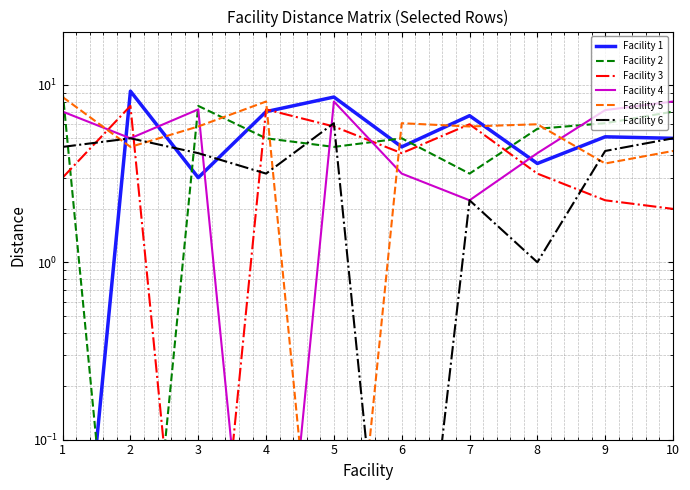

Reading left to right, transcribe all the data shown in this chart.

Facility 1: 0.0	9.2	3.0	7.1	8.5	4.5	6.7	3.6	5.1	5.0
Facility 2: 9.2	0.0	7.6	5.0	4.5	5.0	3.2	5.7	6.1	7.1
Facility 3: 3.0	7.6	0.0	7.3	5.8	4.1	6.0	3.2	2.2	2.0
Facility 4: 7.1	5.0	7.3	0.0	8.1	3.2	2.2	4.1	7.2	8.1
Facility 5: 8.5	4.5	5.8	8.1	0.0	6.1	5.8	6.0	3.6	4.2
Facility 6: 4.5	5.0	4.1	3.2	6.1	0.0	2.2	1.0	4.2	5.0